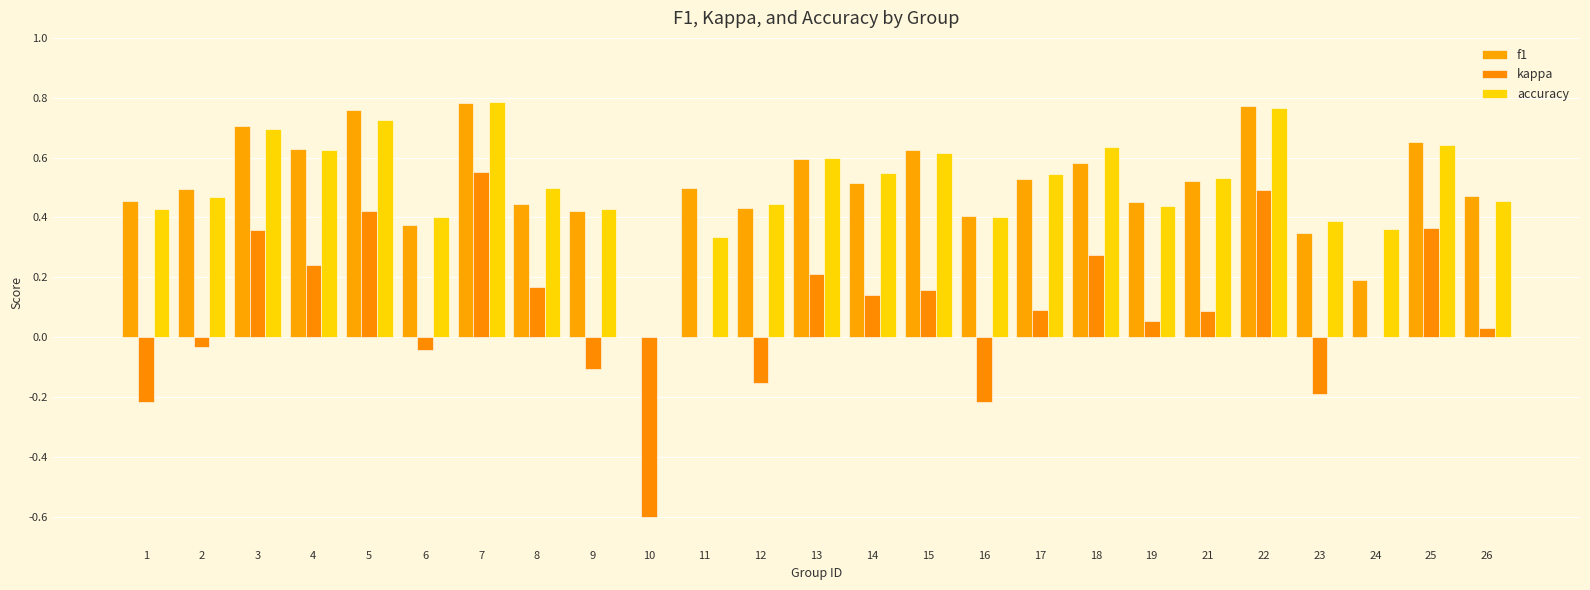

What is the difference between the maximum and minimum values in the kappa series?

1.2